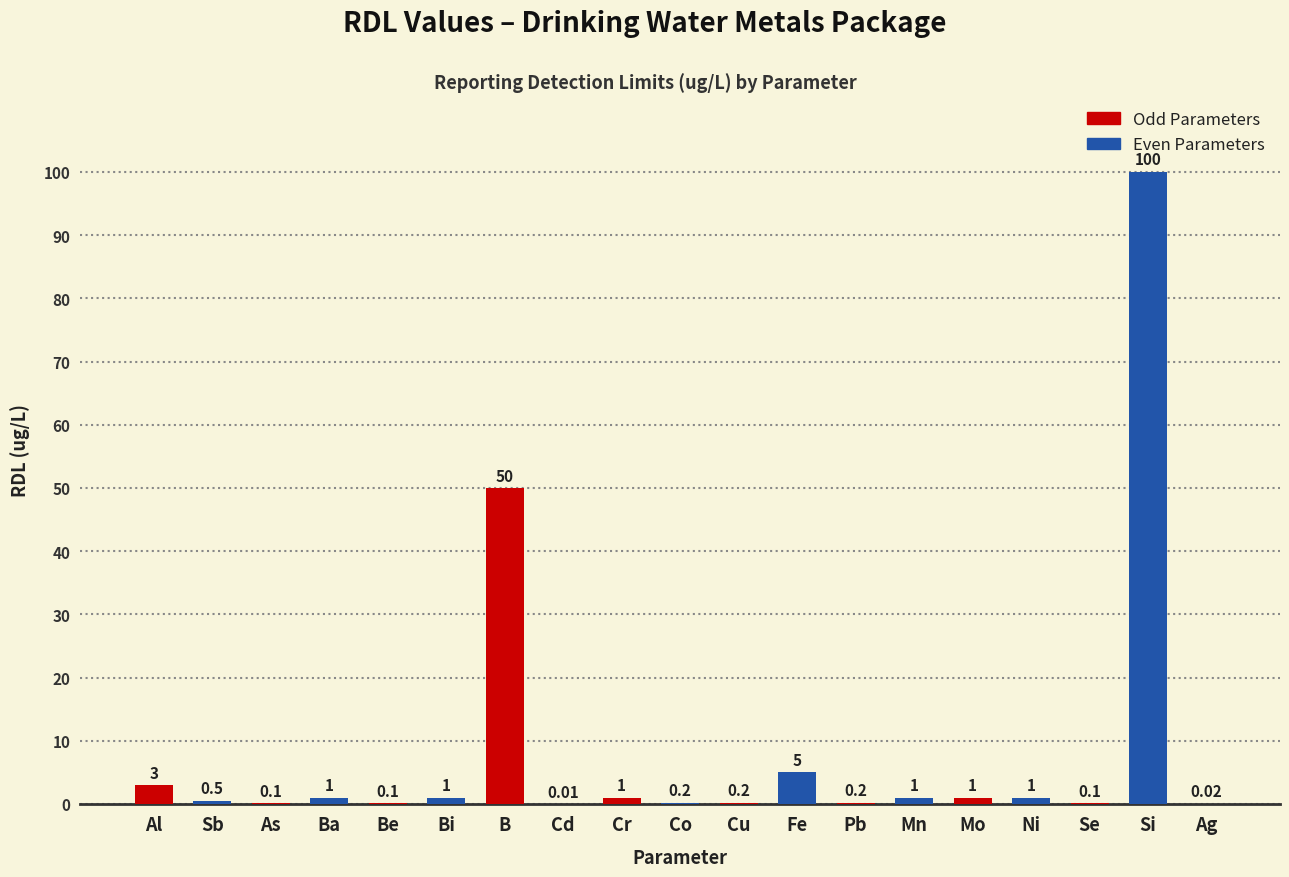

At which label is the value closest to 50?

B